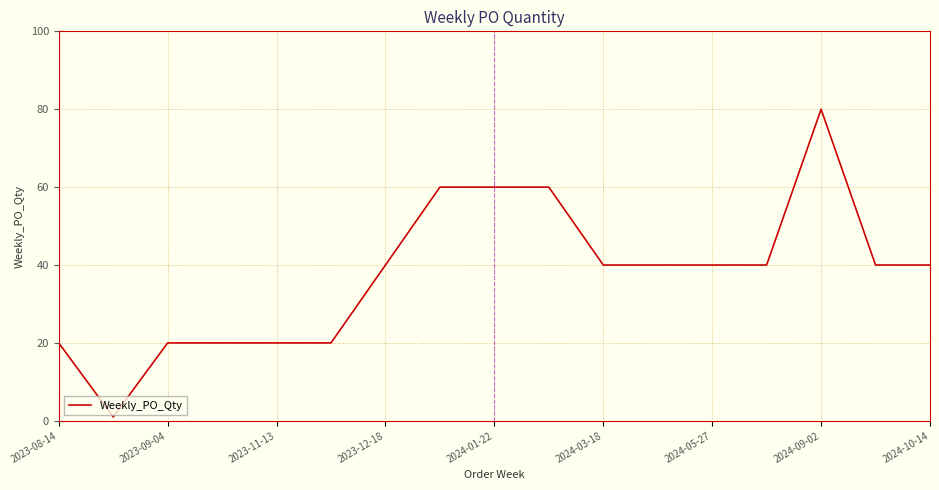

What is the difference between the maximum and minimum values?

79